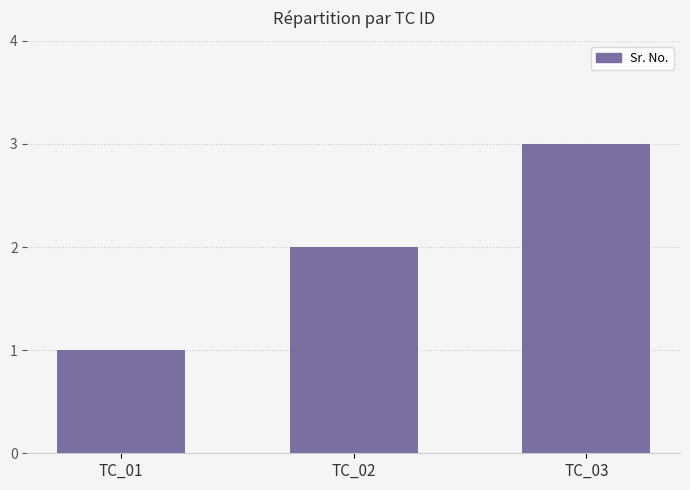

Rank the categories by value from lowest to highest.

TC_01, TC_02, TC_03